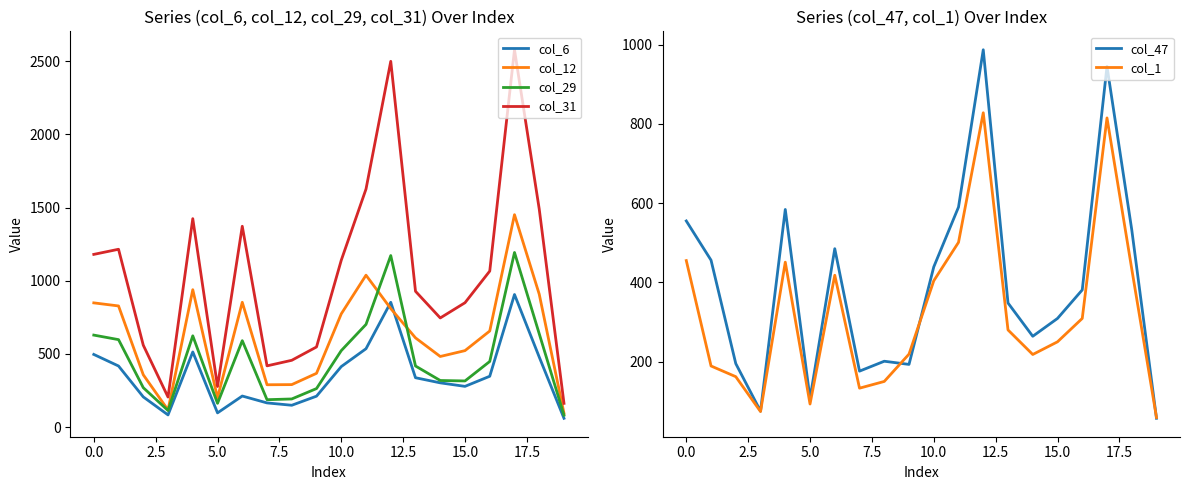

True or false: col_1 and col_29 intersect in this chart.

False